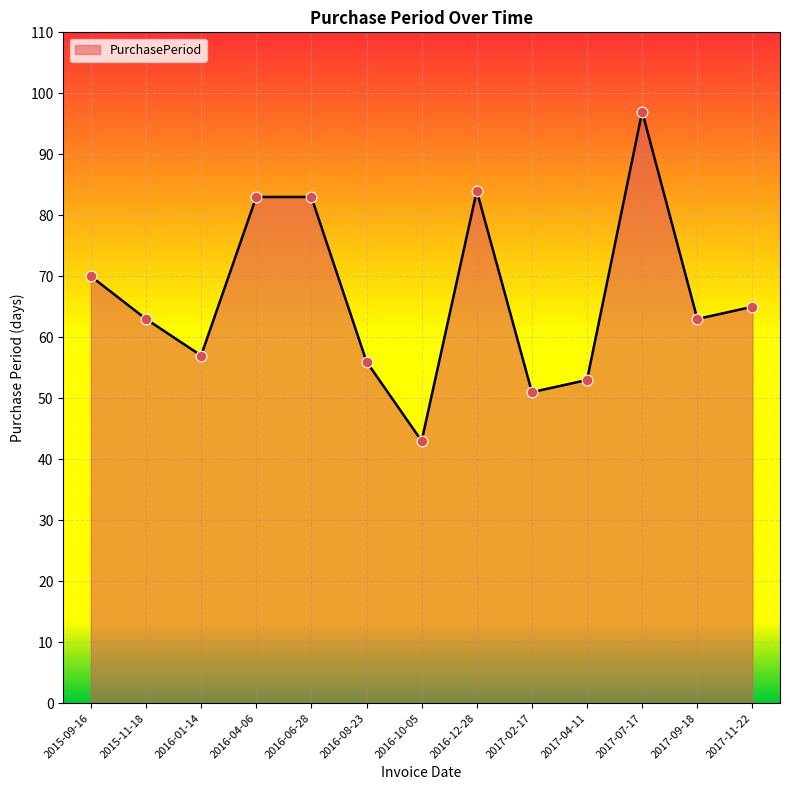

Approximately how many times larger is the value at 2016-12-28 compared to 2016-04-06?

1.0